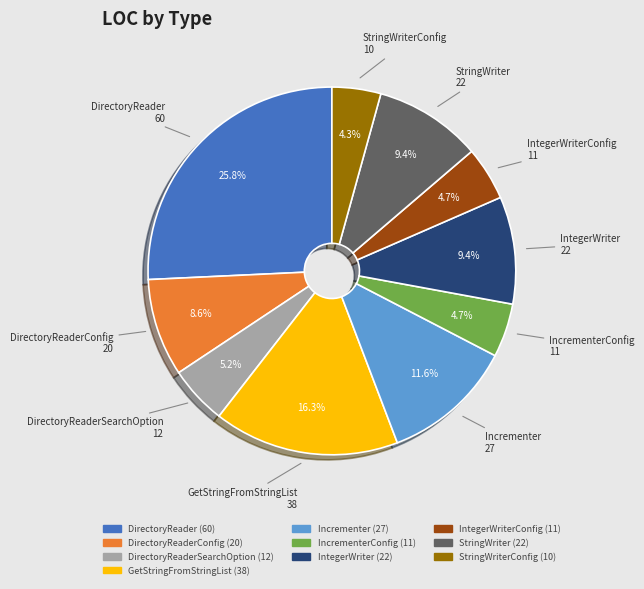

Is there a majority slice in this chart?

No